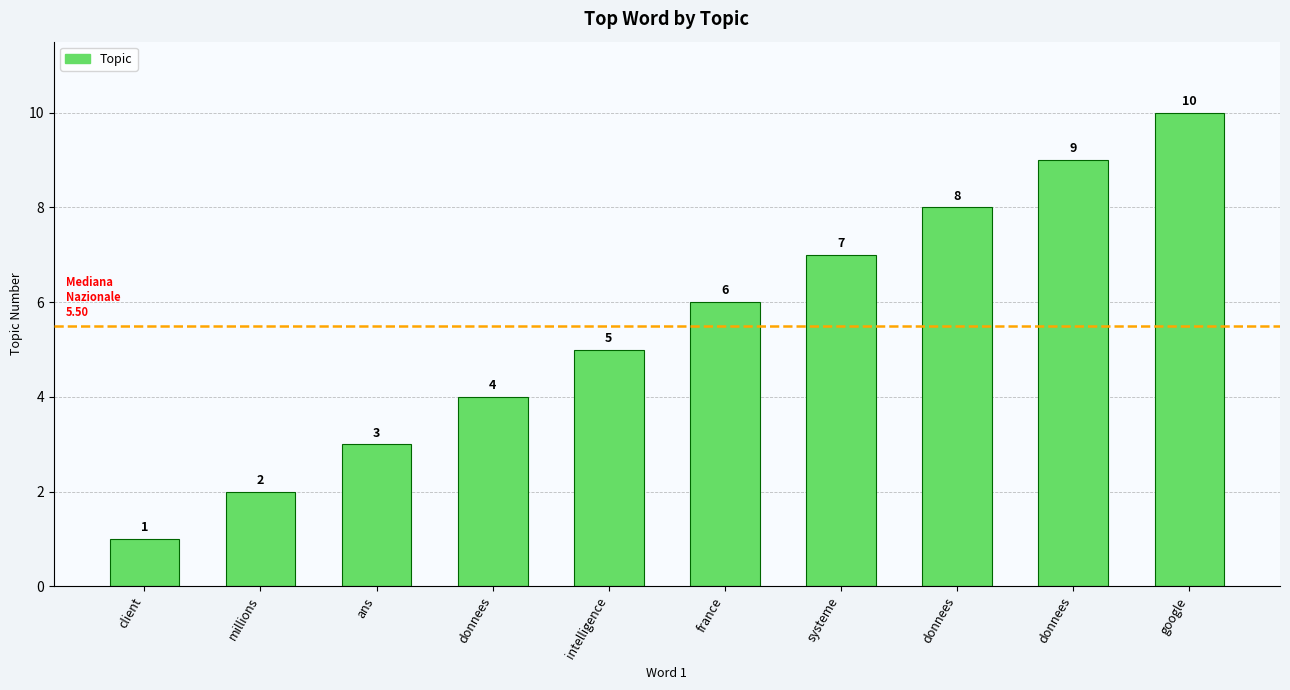

Which has a higher value, france or systeme?

systeme